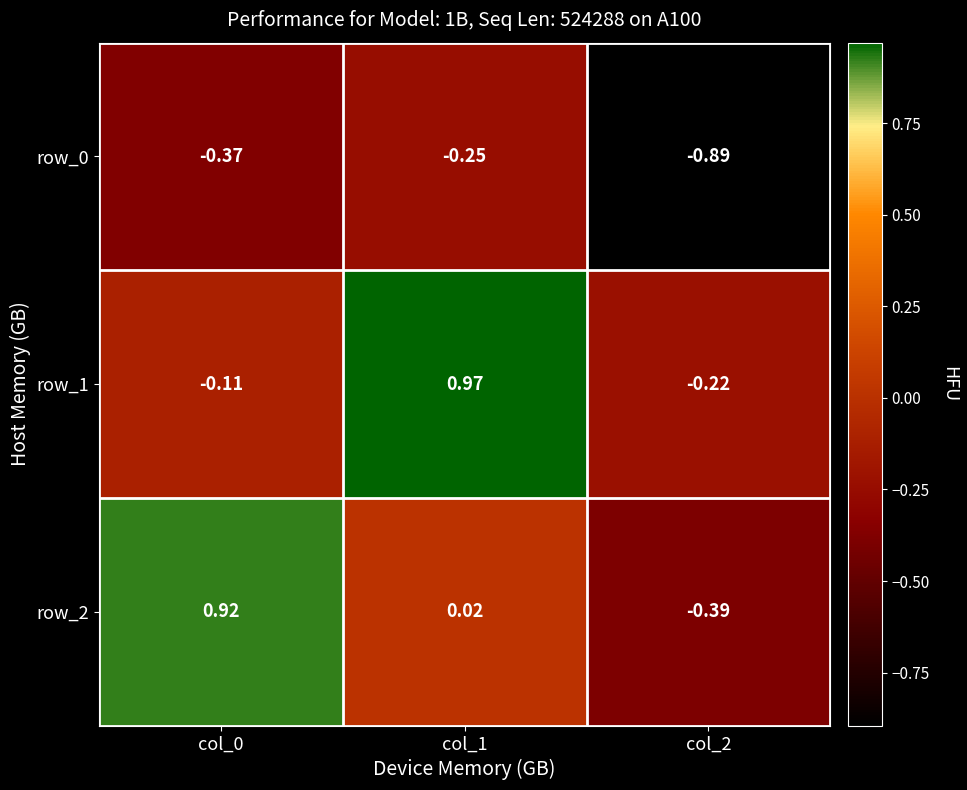

Is the value of row_0 at col_0 greater than the value of row_1 at col_0?

No